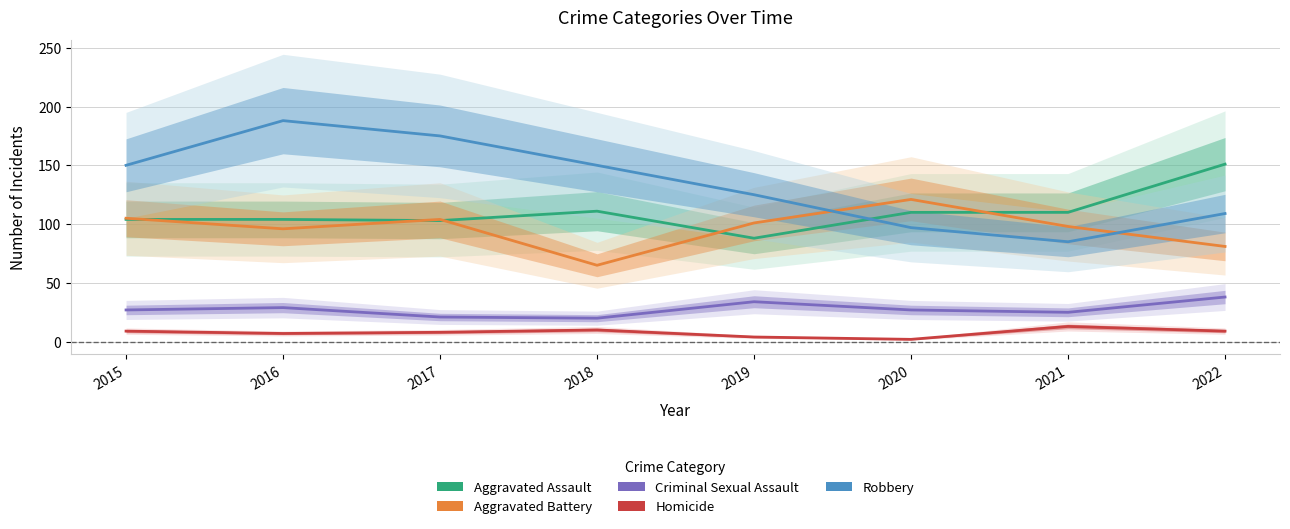

What is the greatest value displayed?

188